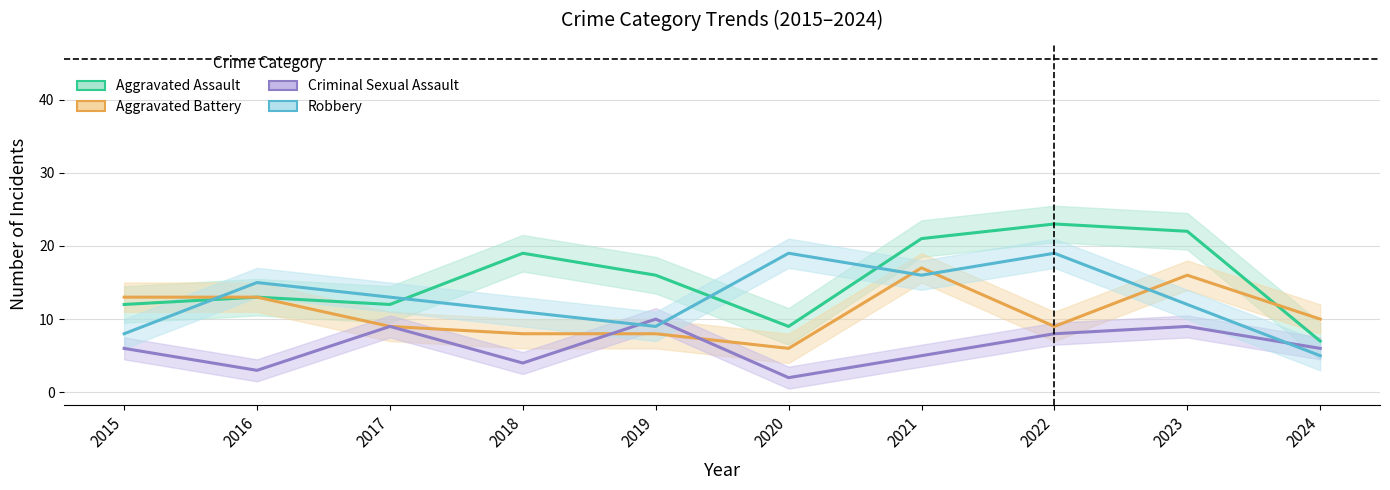

Where does the Criminal Sexual Assault series first go above 6?

2017